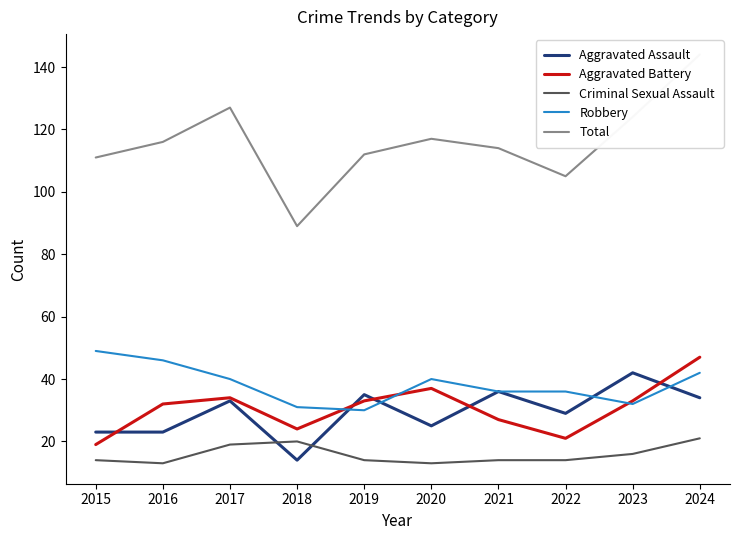

How many distinct data groups are displayed?

5